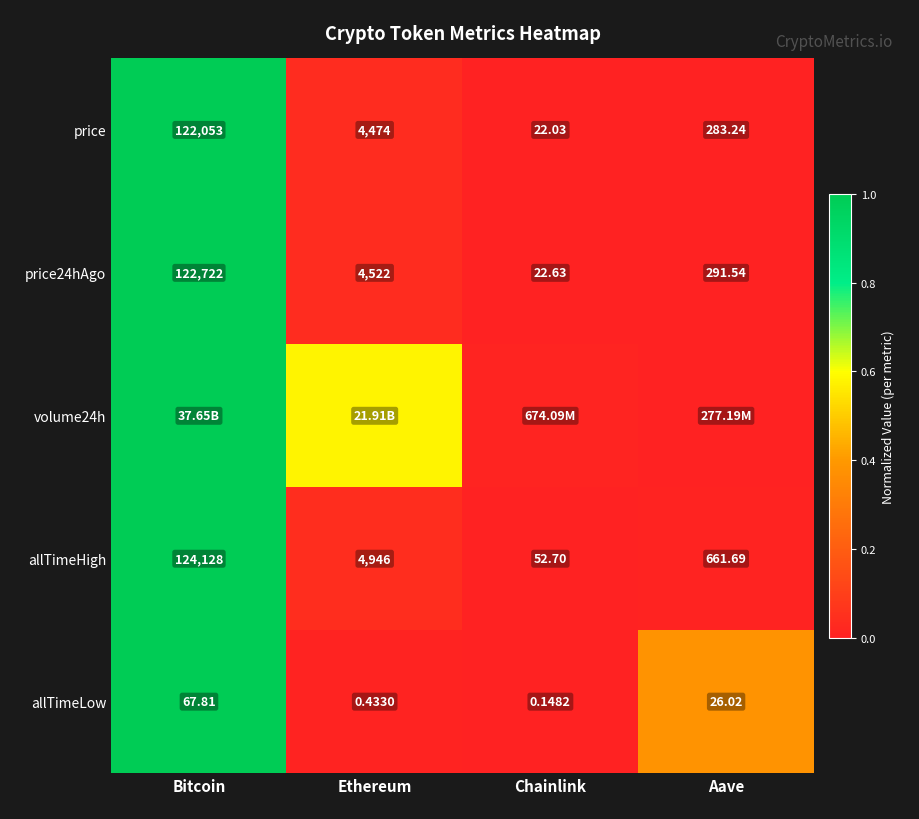

Is the value of allTimeLow at Chainlink greater than the value of volume24h at Chainlink?

No